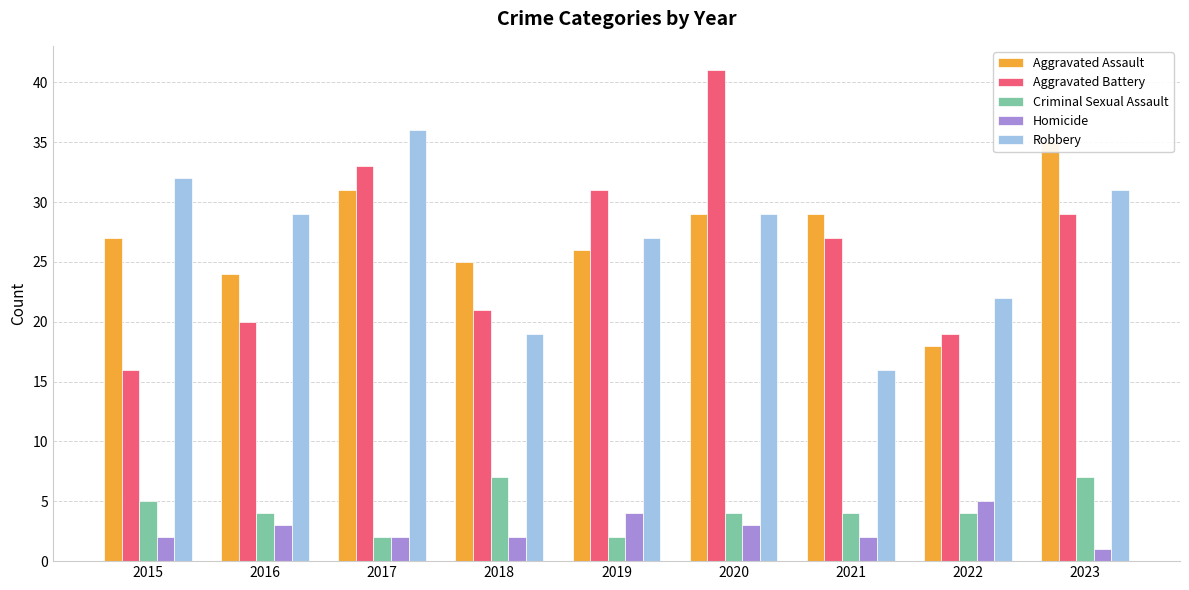

At which category is the sum across all series the highest?

2020